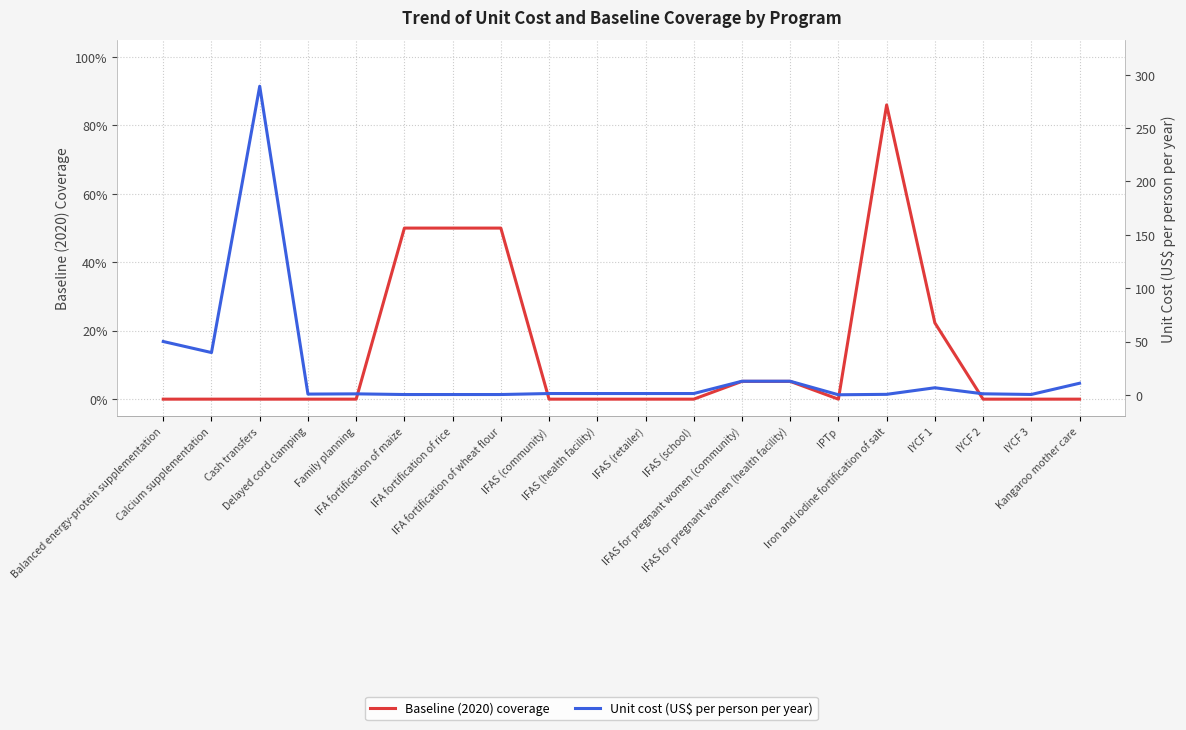

What are all the series names shown in the legend?

Baseline (2020) coverage, Unit cost (US$ per person per year)